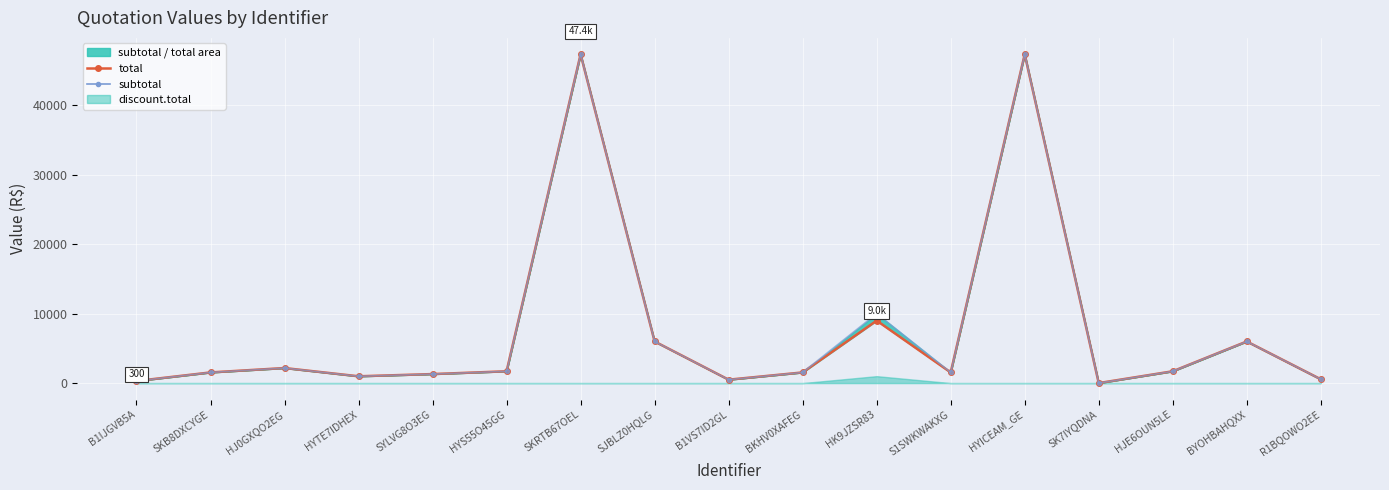

At which category does total reach its first local peak?

HJ0GXQO2EG